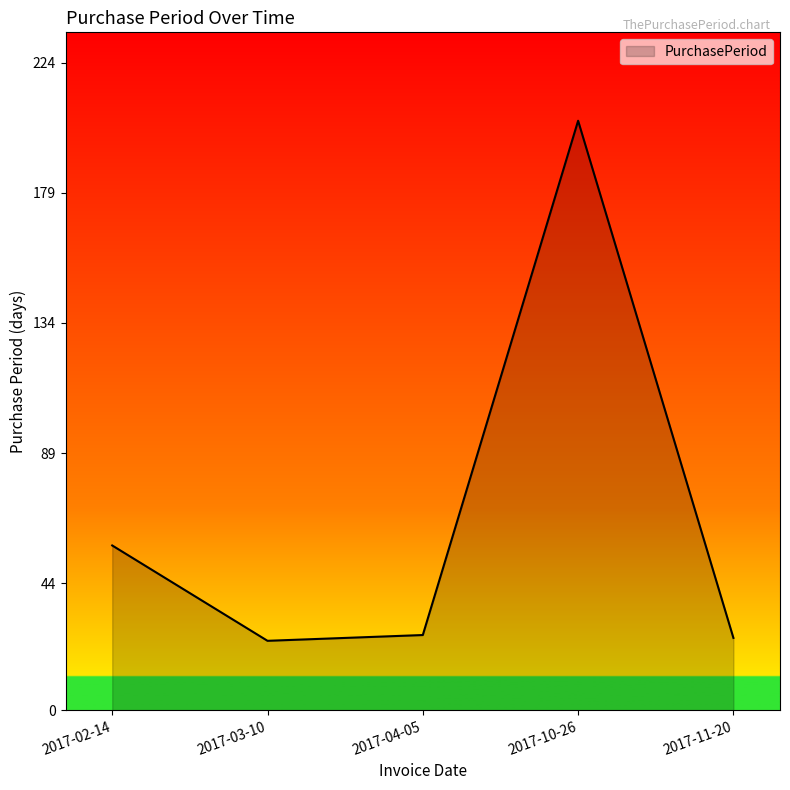

How many interior local valleys (lower than both neighbors) does the data have?

1